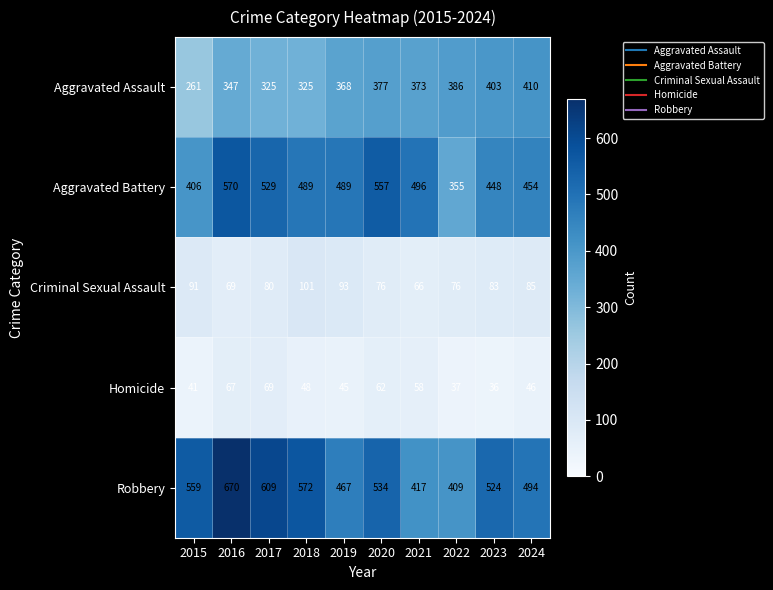

What is the approximate value of Homicide at 2024, to the nearest 5?

45